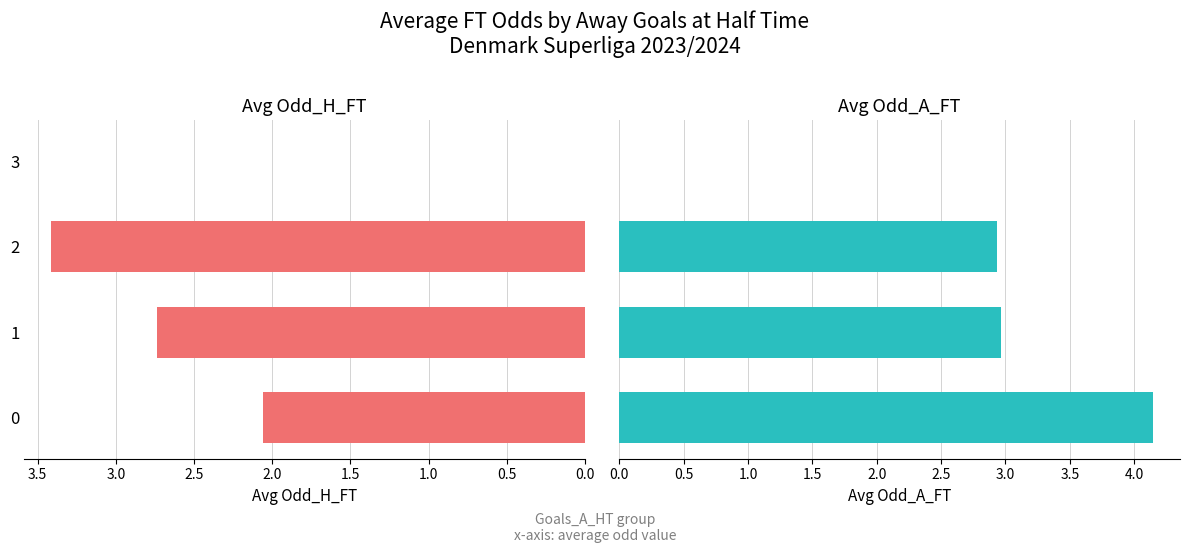

What is the value of the Avg Odd_A_FT bar at the 3rd from the left?

2.9